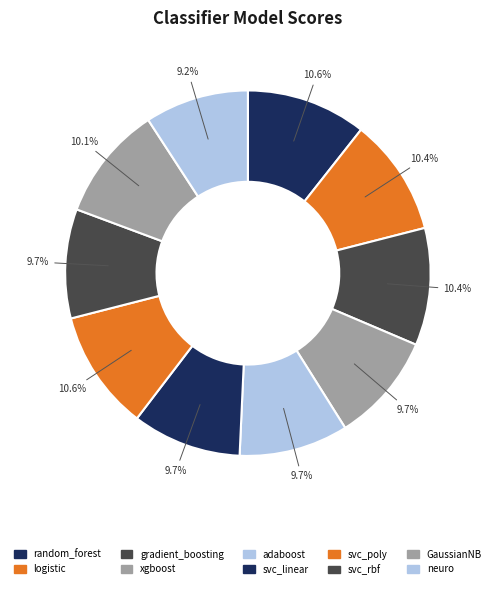

The svc_rbf slice represents 22% of the pie. True or false?

False